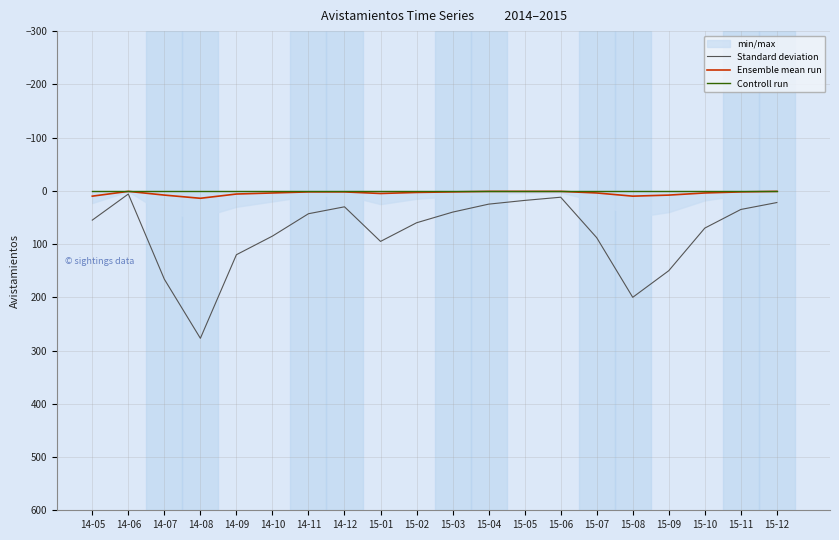

Rank the categories by Ensemble mean run value from highest to lowest.

14-08, 14-05, 15-08, 14-07, 15-09, 14-09, 15-01, 14-10, 15-07, 15-10, 15-02, 14-11, 14-12, 15-03, 15-11, 14-06, 15-04, 15-05, 15-06, 15-12